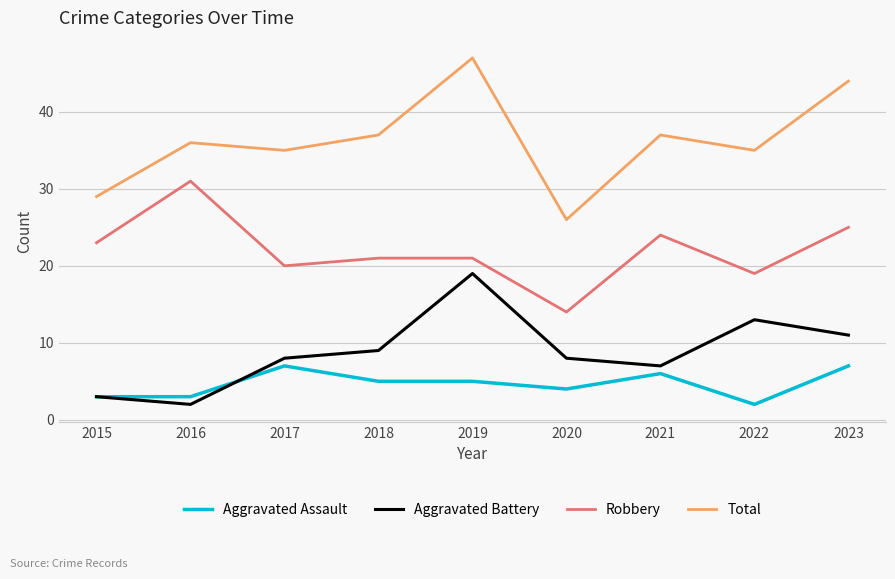

Which series has the largest total across all categories?

Total